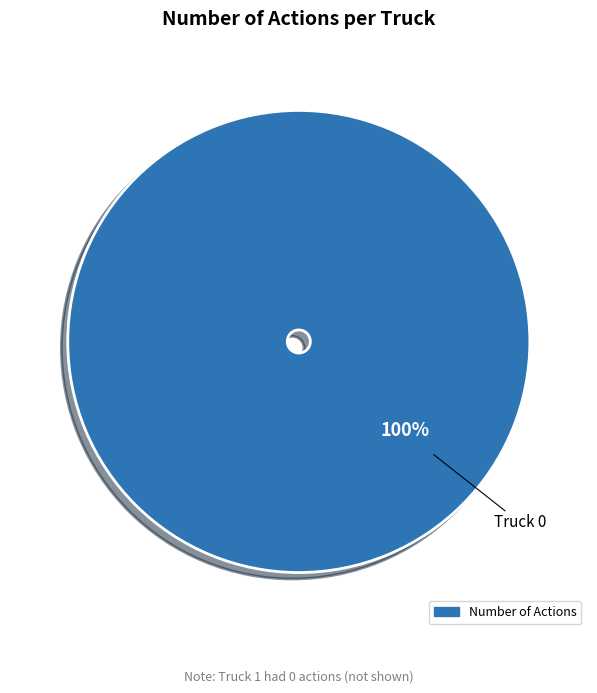

How many slices are in this pie chart?

1